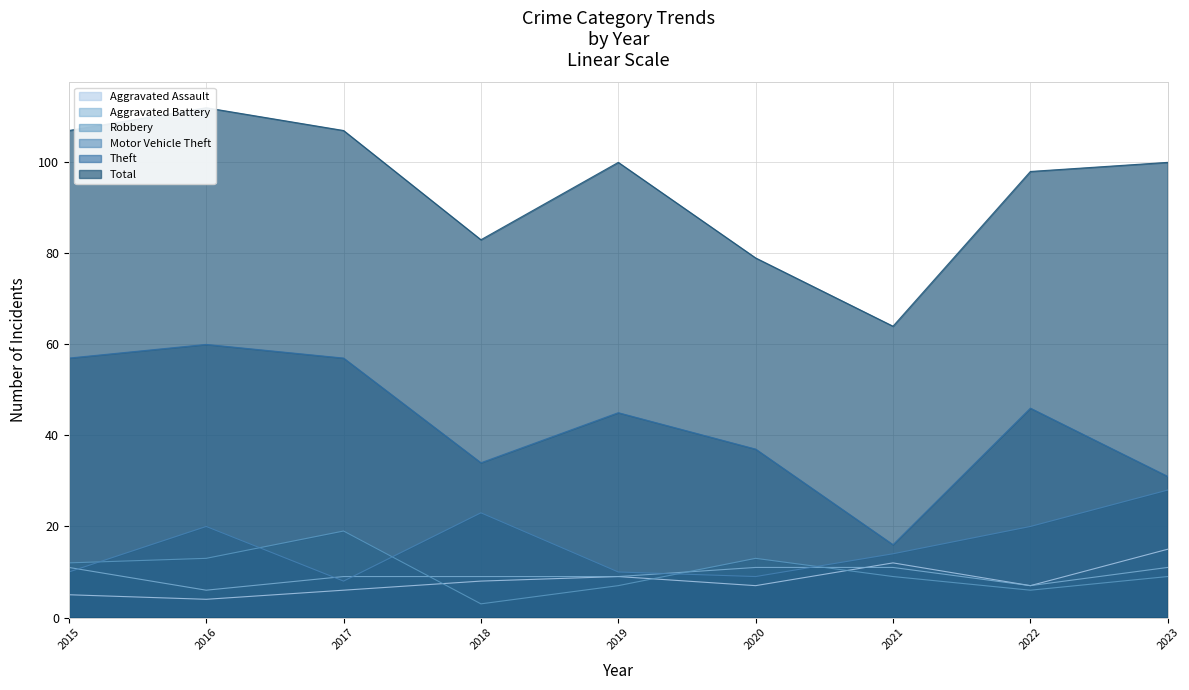

Where does the Theft series first go above 45?

2015